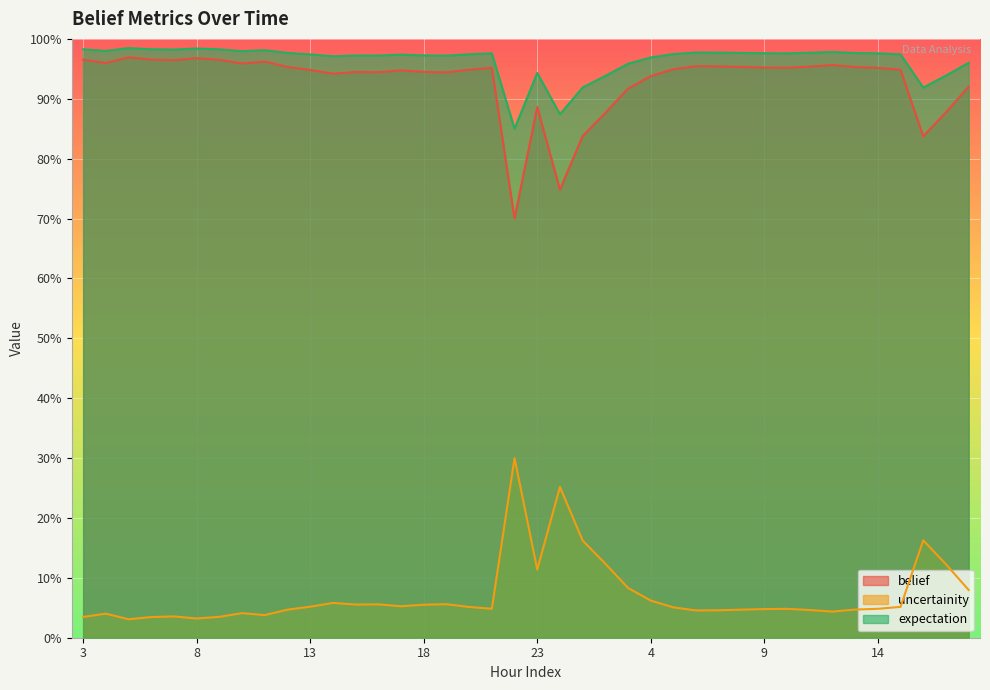

Reading left to right, extract all data points from this chart.

belief: 1.0	1.0	1.0	1.0	1.0	1.0	1.0	1.0	1.0	1.0	0.9	0.9	0.9	0.9	0.9	0.9	0.9	0.9	1.0	0.7	0.9	0.7	0.8	0.9	0.9	0.9	0.9	1.0	1.0	1.0	1.0	1.0	1.0	1.0	1.0	1.0	0.9	0.8	0.9	0.9
uncertainity: 0.0	0.0	0.0	0.0	0.0	0.0	0.0	0.0	0.0	0.0	0.1	0.1	0.1	0.1	0.1	0.1	0.1	0.1	0.0	0.3	0.1	0.3	0.2	0.1	0.1	0.1	0.1	0.0	0.0	0.0	0.0	0.0	0.0	0.0	0.0	0.0	0.1	0.2	0.1	0.1
expectation: 1.0	1.0	1.0	1.0	1.0	1.0	1.0	1.0	1.0	1.0	1.0	1.0	1.0	1.0	1.0	1.0	1.0	1.0	1.0	0.9	0.9	0.9	0.9	0.9	1.0	1.0	1.0	1.0	1.0	1.0	1.0	1.0	1.0	1.0	1.0	1.0	1.0	0.9	0.9	1.0